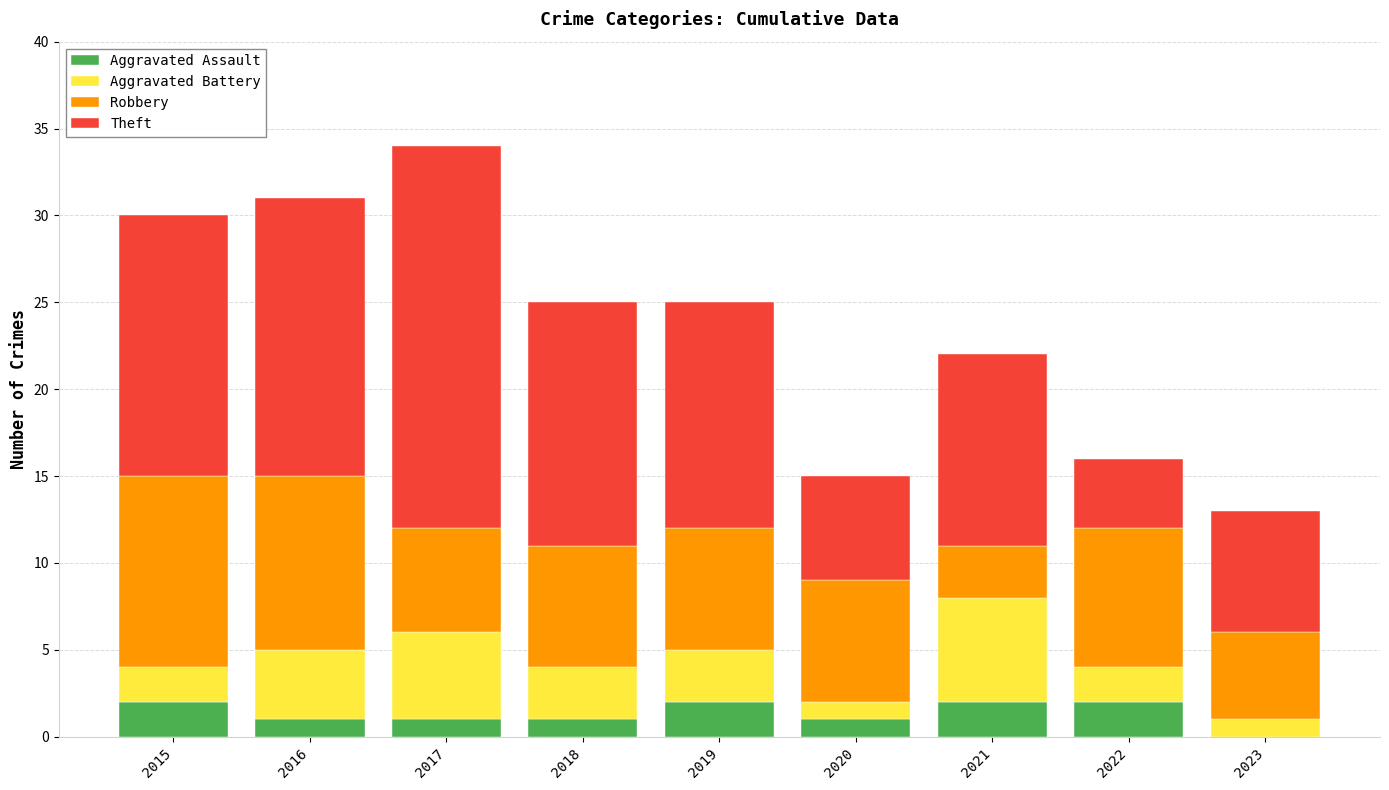

Is it true that Aggravated Assault equals 1 at 2017?

True